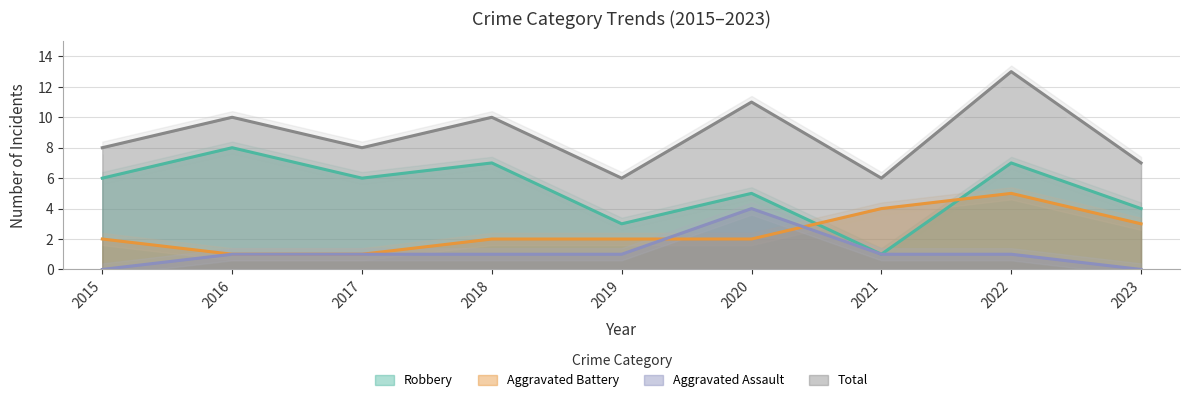

What is the total value across all series at 2019?

12